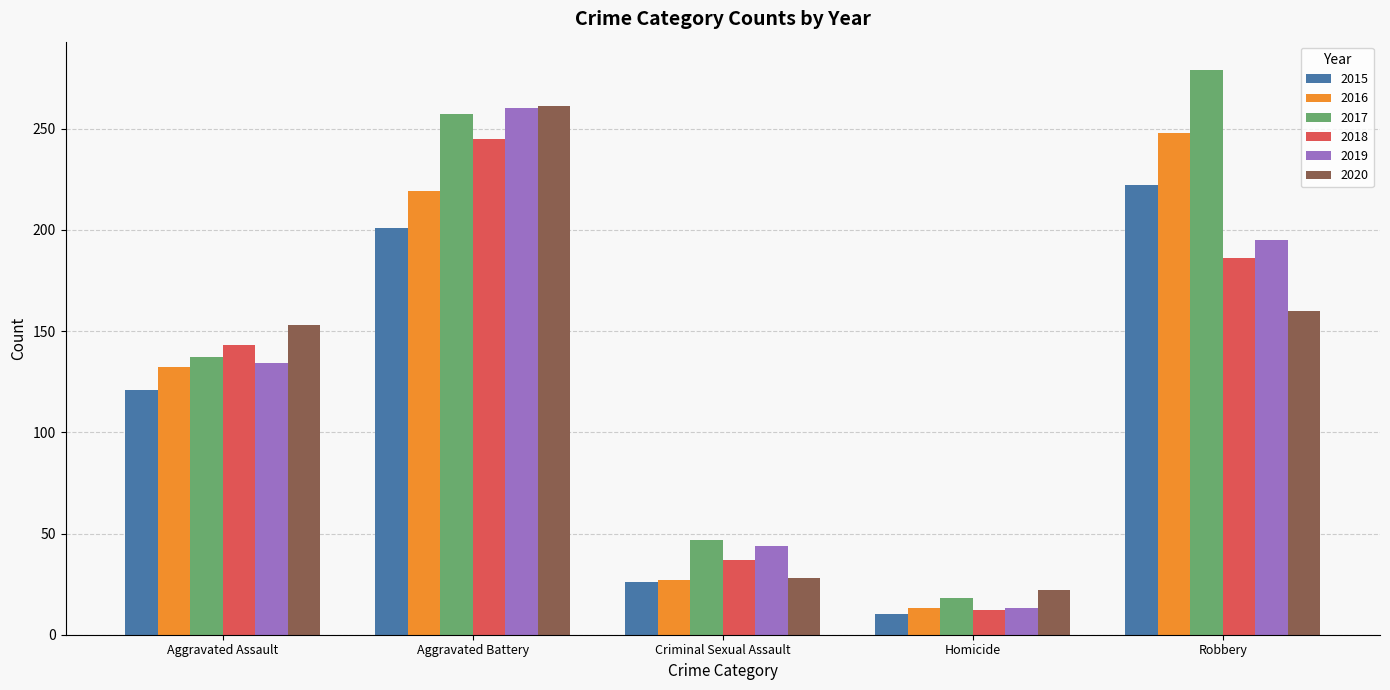

What is the difference between the 2015 values at Criminal Sexual Assault and Homicide?

16